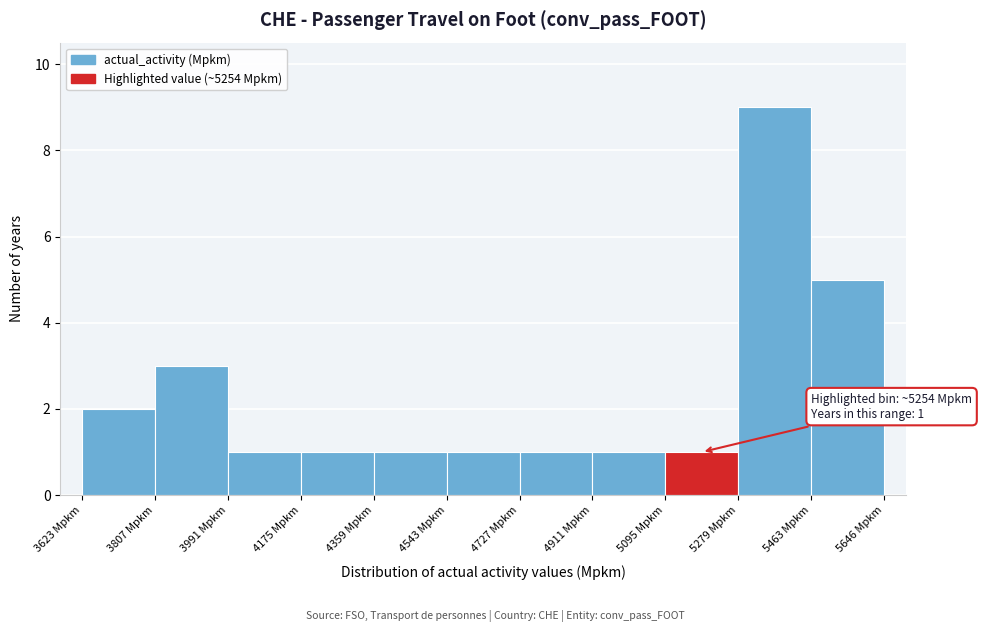

Over which range of the x-axis is the bar tallest?

5280 to 5460